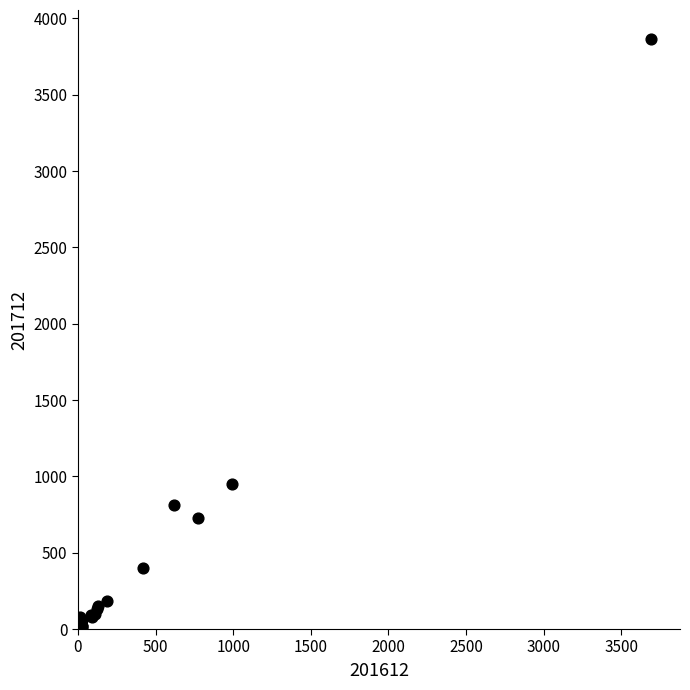

What Y value in the scatter plot is closest to 1931?

952.8